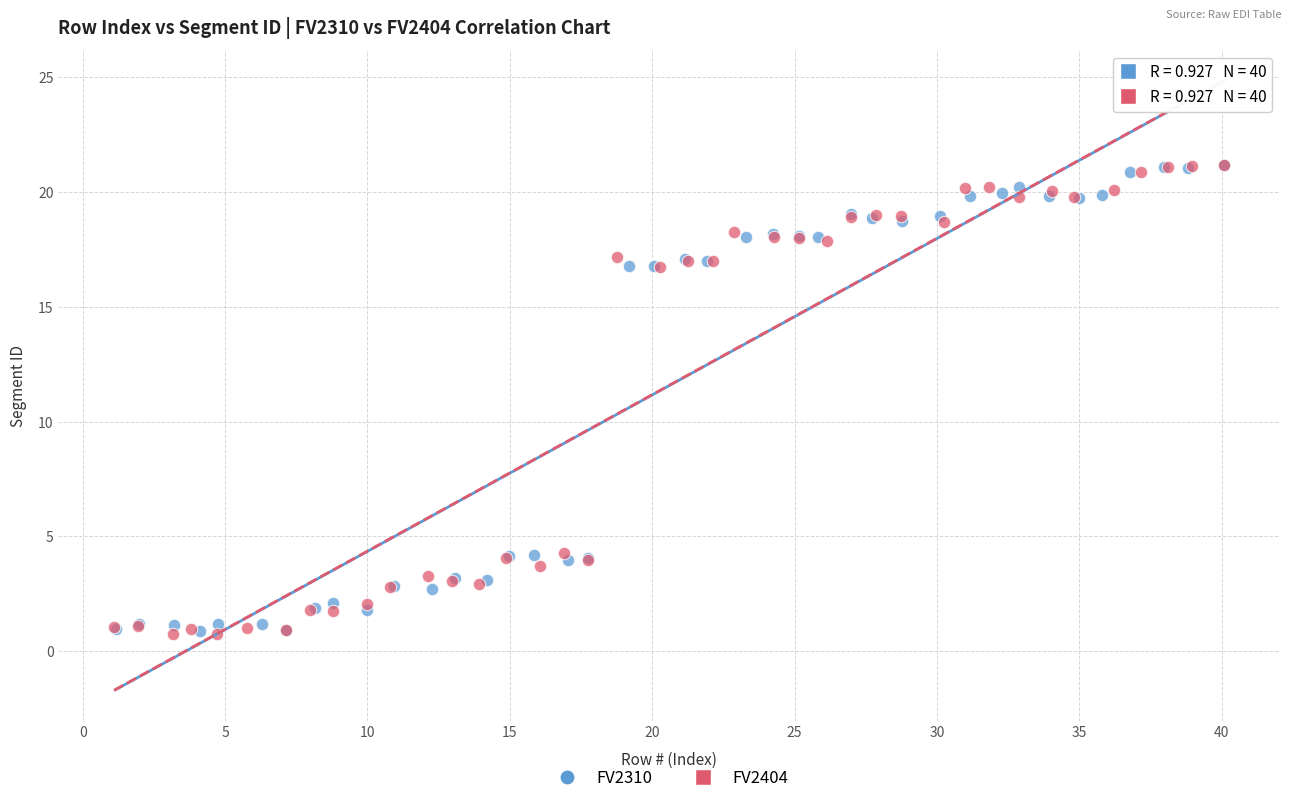

Which series has the widest spread of Y values?

FV2404